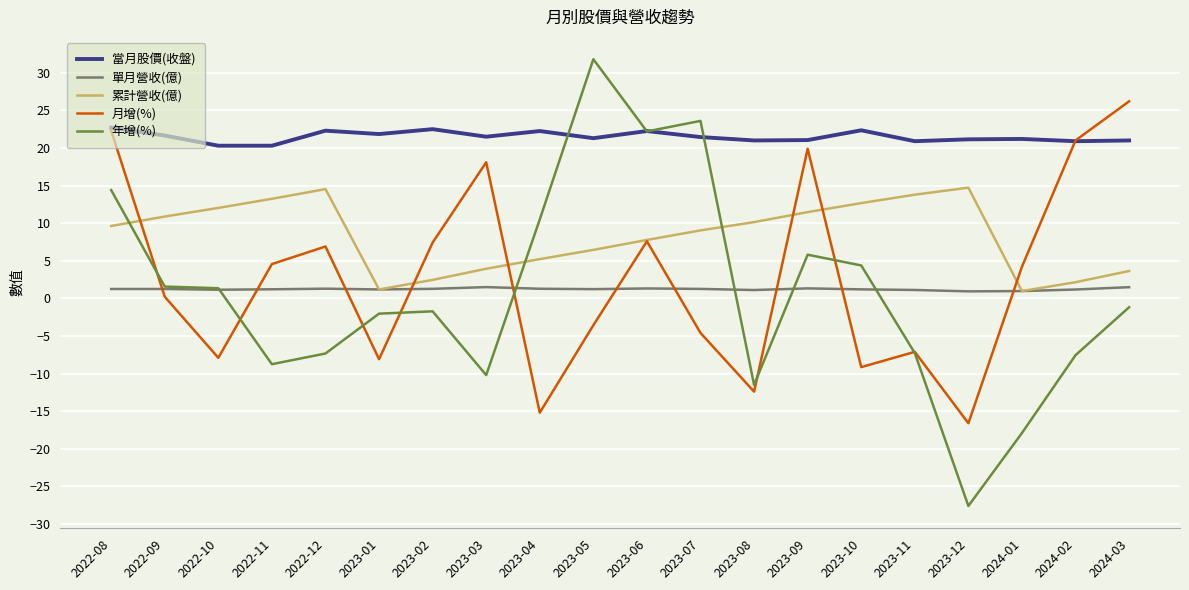

What position from the right is 2023-03?

13